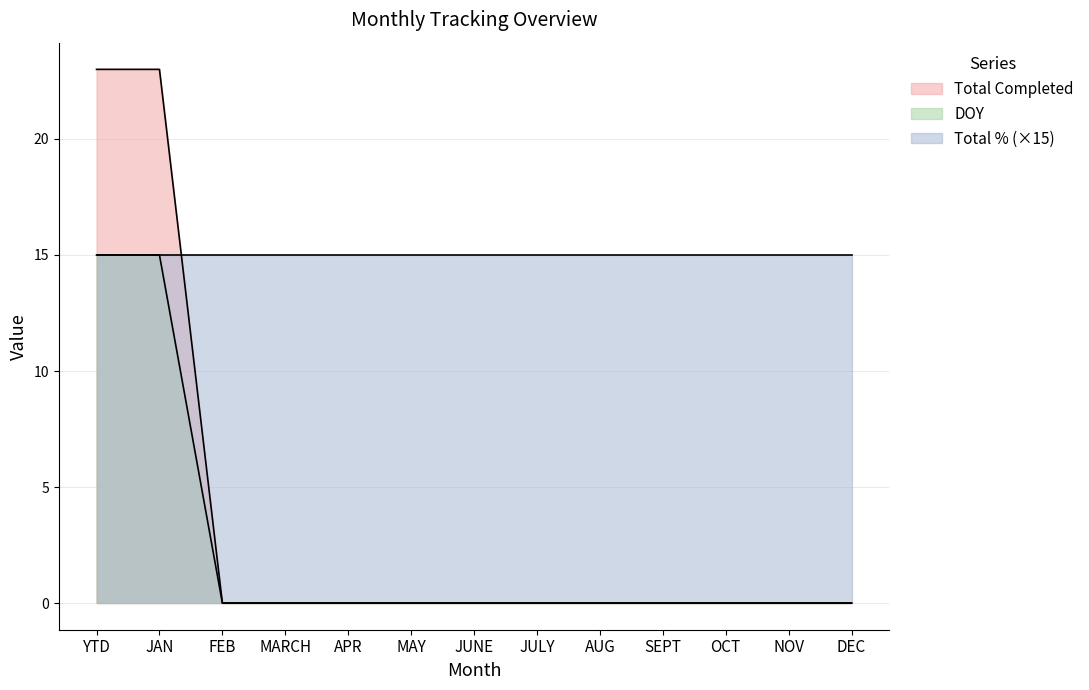

True or false: Total Completed and DOY cross at least once.

False